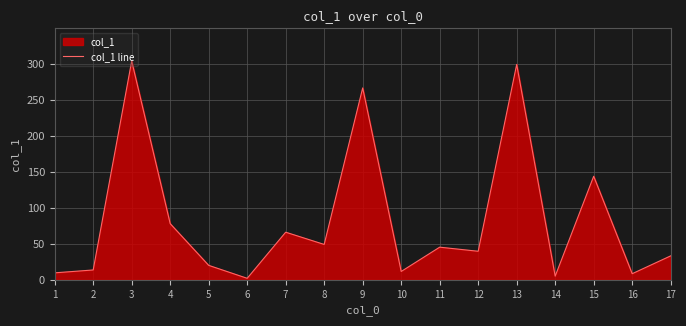

Rank the categories by value from lowest to highest.

6, 14, 16, 1, 10, 2, 5, 17, 12, 11, 8, 7, 4, 15, 9, 13, 3